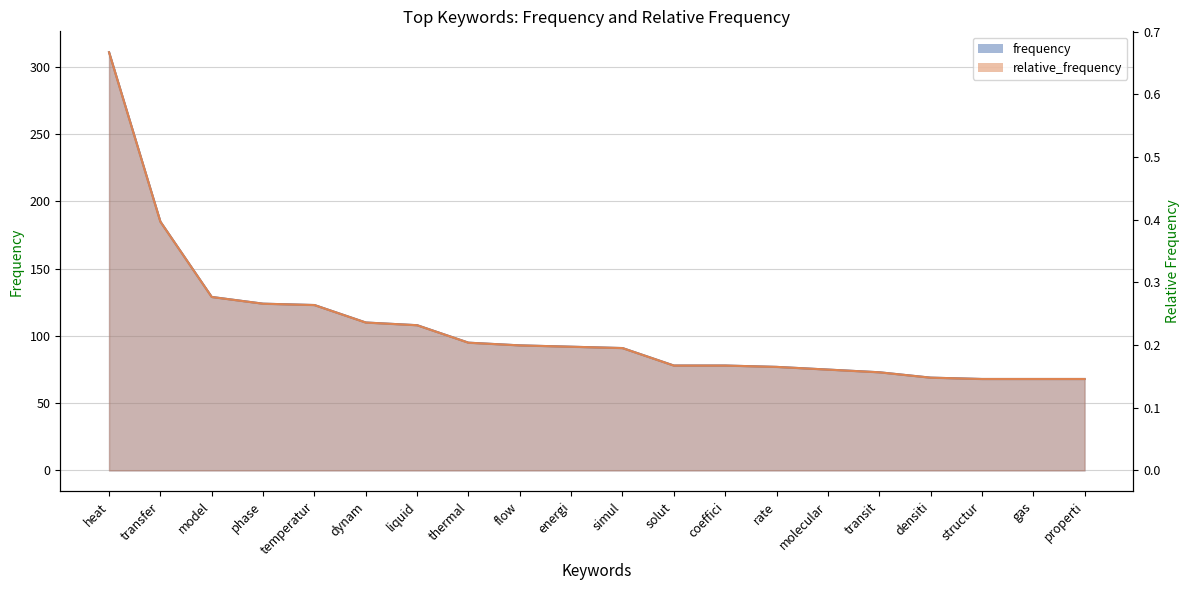

What is the approximate value of relative_frequency at properti?

0.1